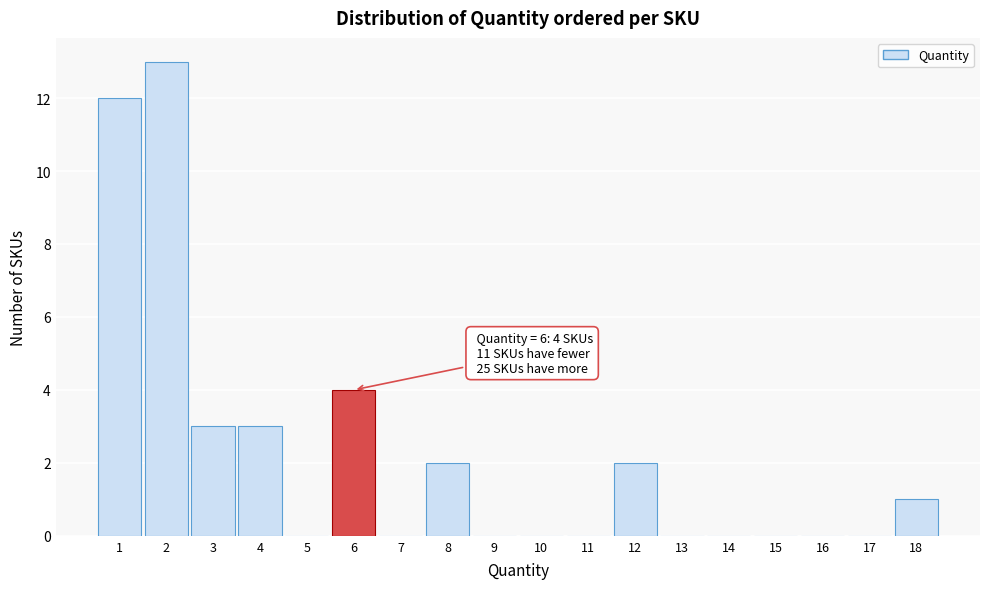

Which range on the x-axis has the tallest bar?

1.5 to 2.5